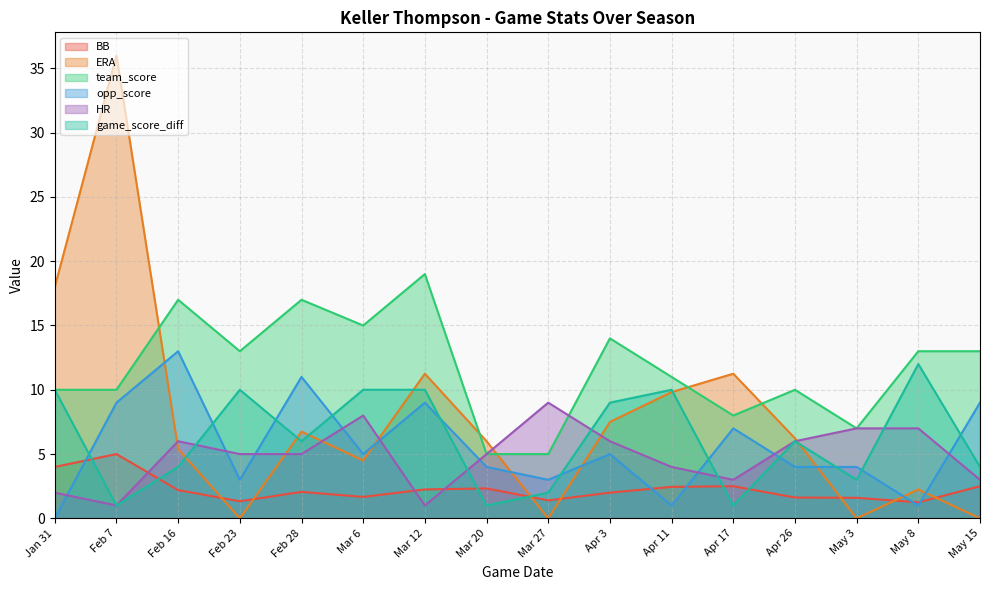

What is the difference between the maximum and minimum values in the game_score_diff series?

11.0